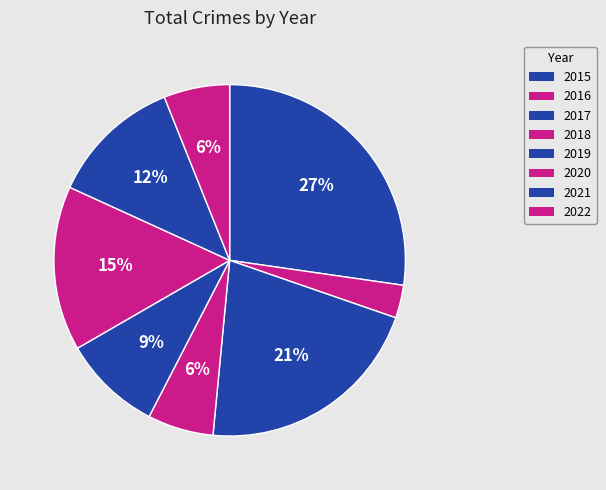

What is the ratio of the value at 2020 to the value at 2015?

0.6